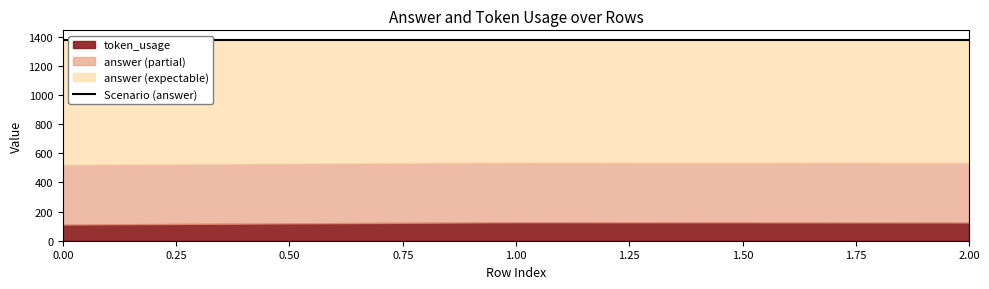

Is it true that answer equals 1375 at 0?

True